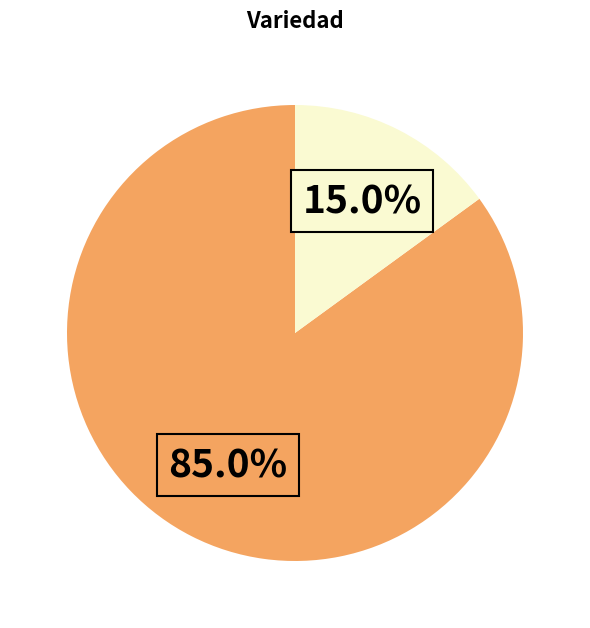

Is there any slice that represents more than half of the pie?

Yes